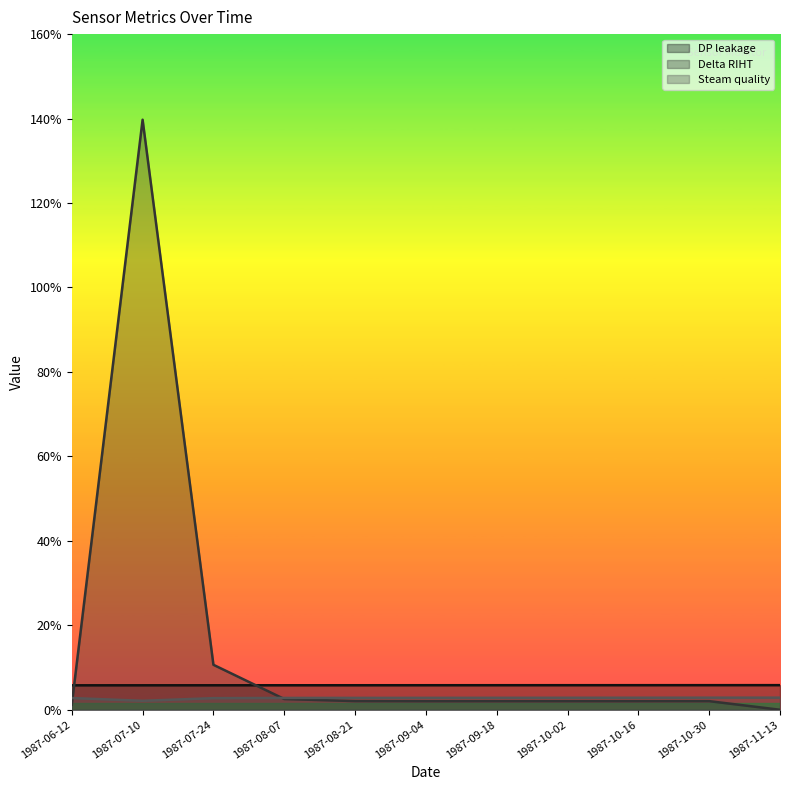

At which label does DP leakage reach its minimum?

1987-06-12